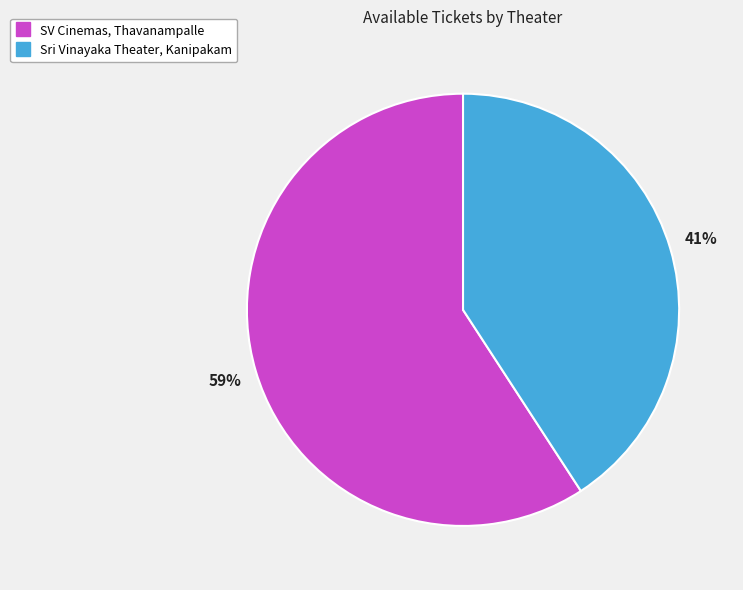

Which category has the biggest portion of the pie?

SV Cinemas, Thavanampalle